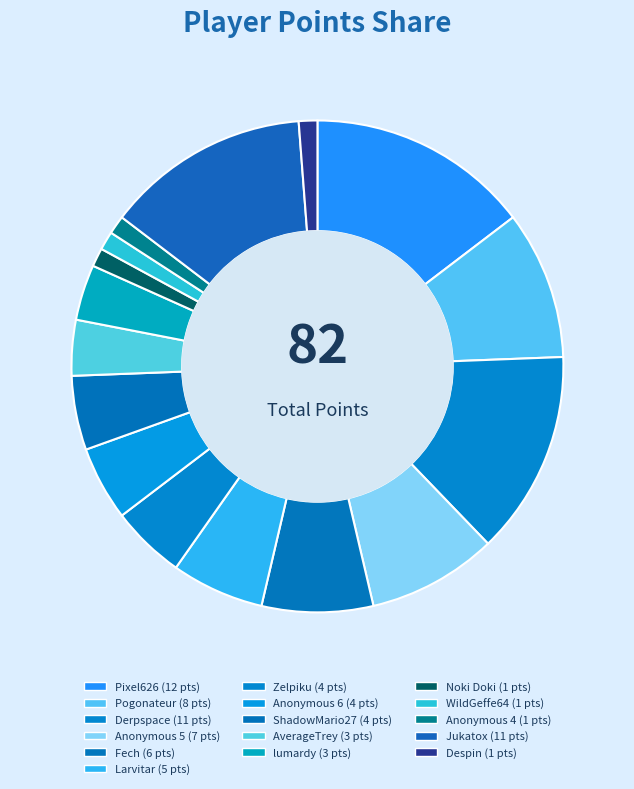

What is the largest slice in the pie chart?

Pixel626